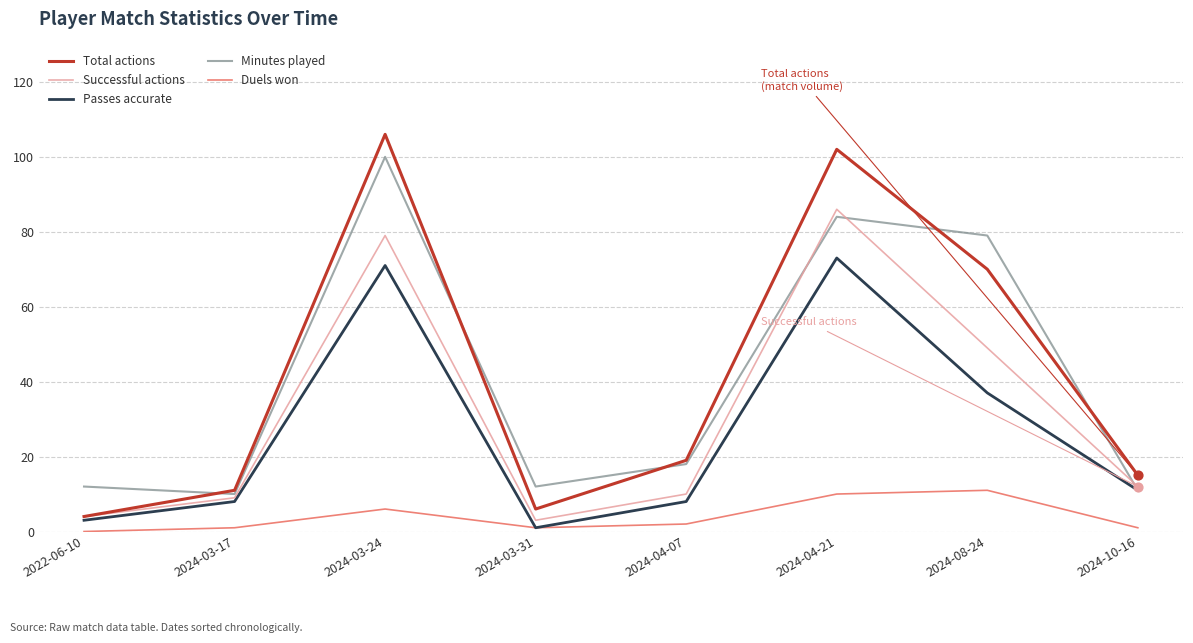

Which series has the widest spread of values?

Total actions